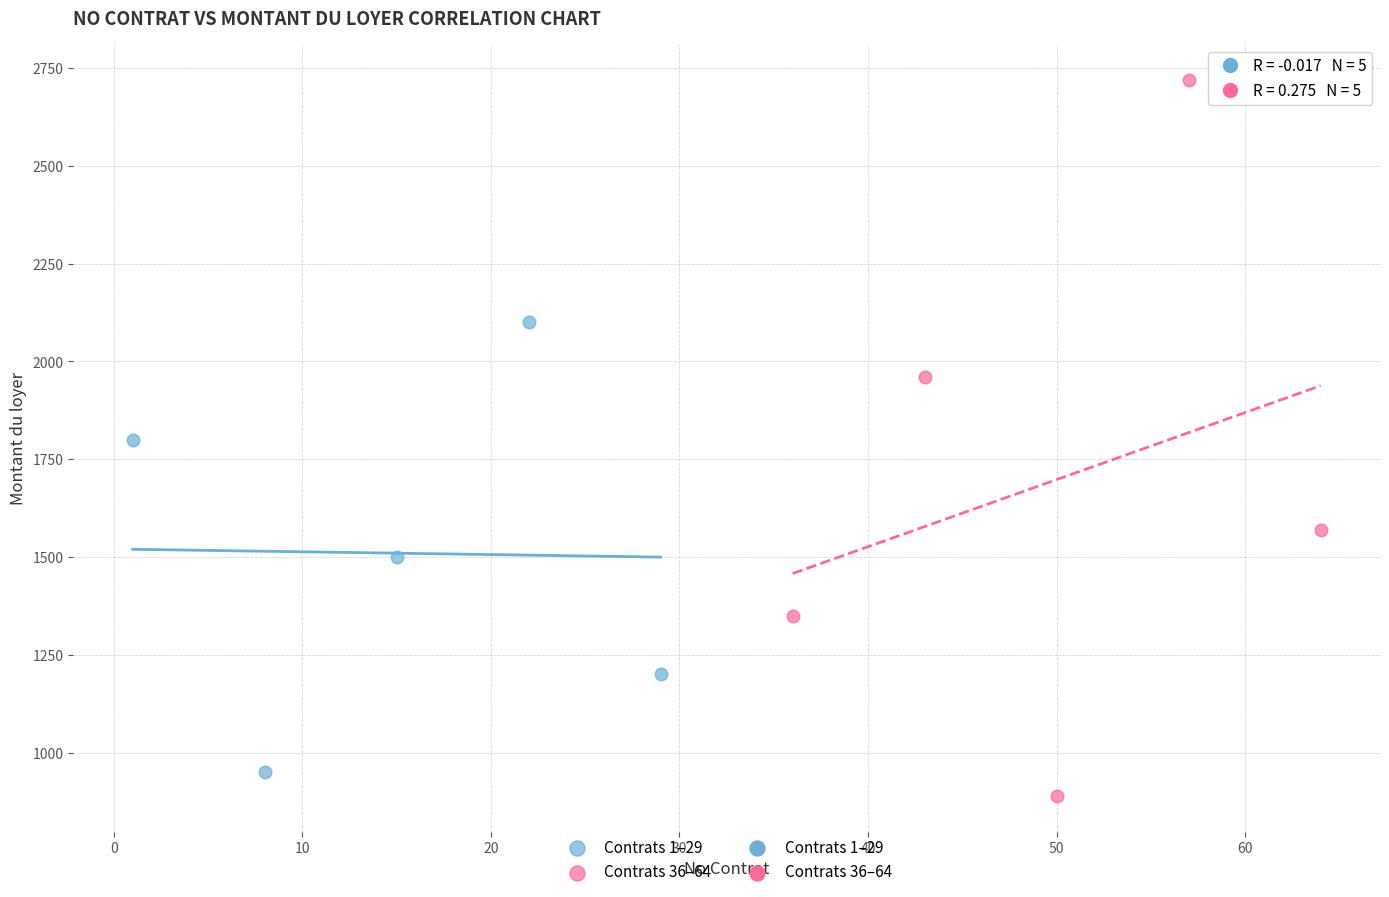

Which series has the widest spread of Y values?

Contrats 36–64